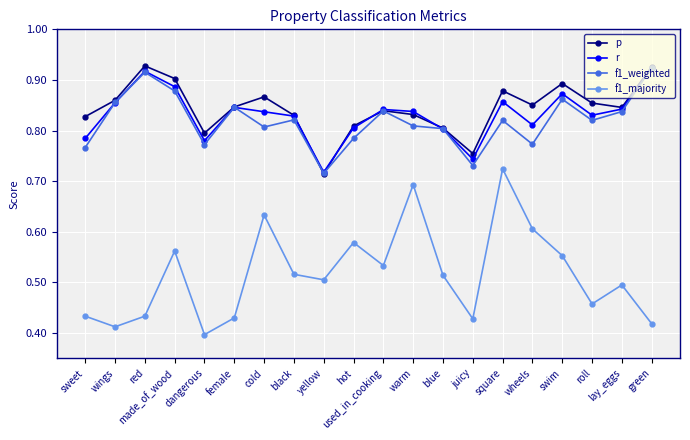

At which category does r reach its first local valley?

dangerous